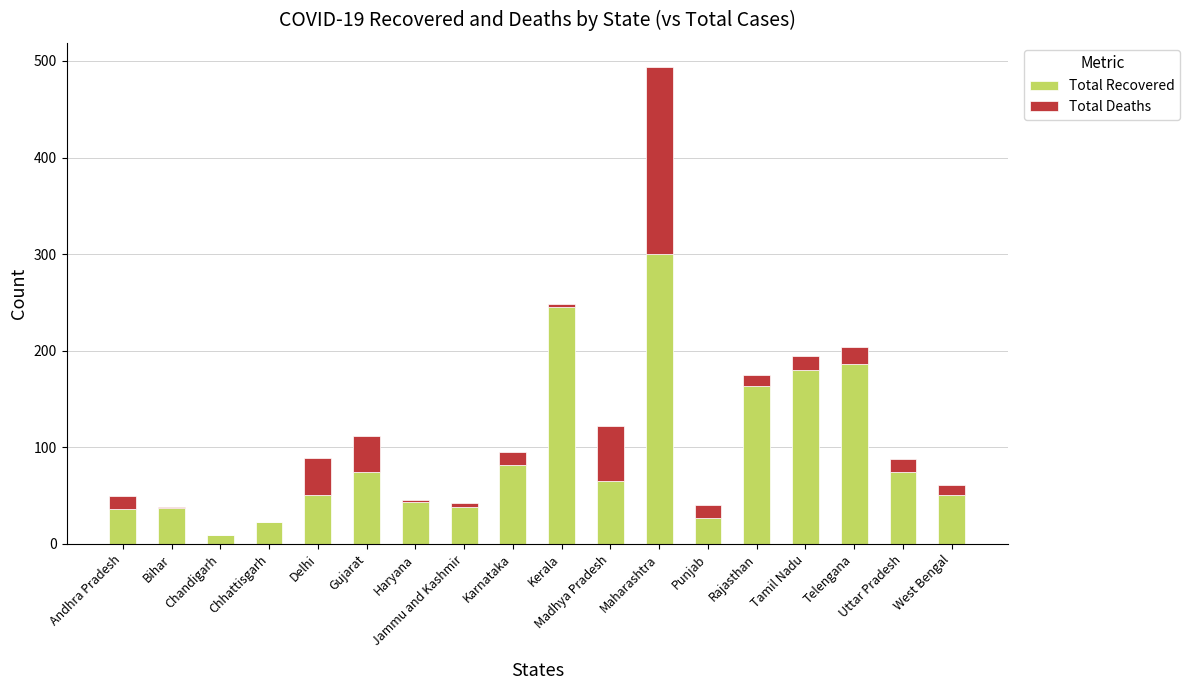

What is the sum of the Total Recovered values at Andhra Pradesh and Tamil Nadu?

216